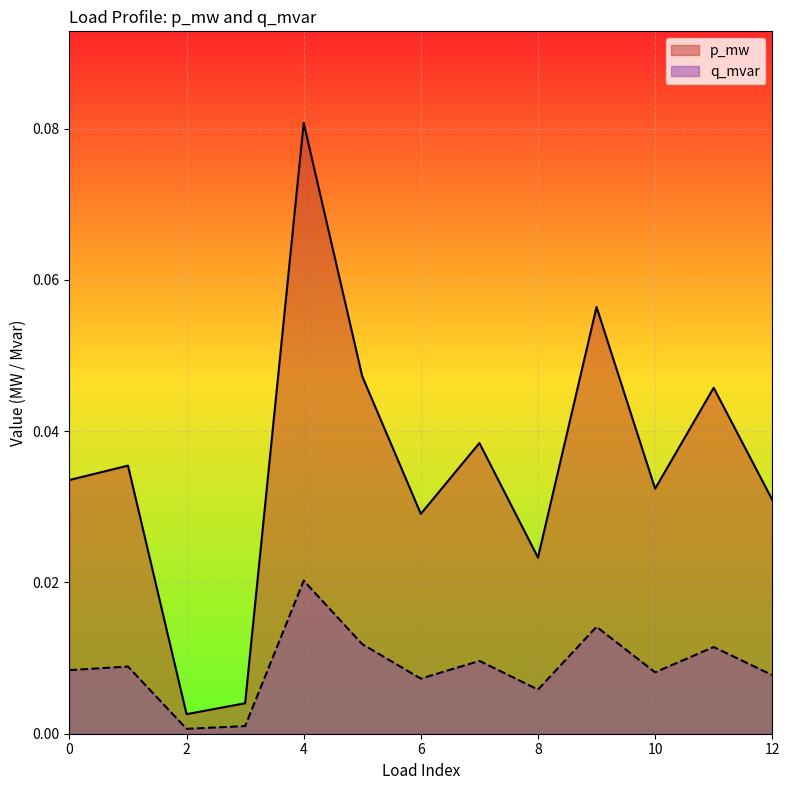

True or false: q_mvar and p_mw cross at least once.

False